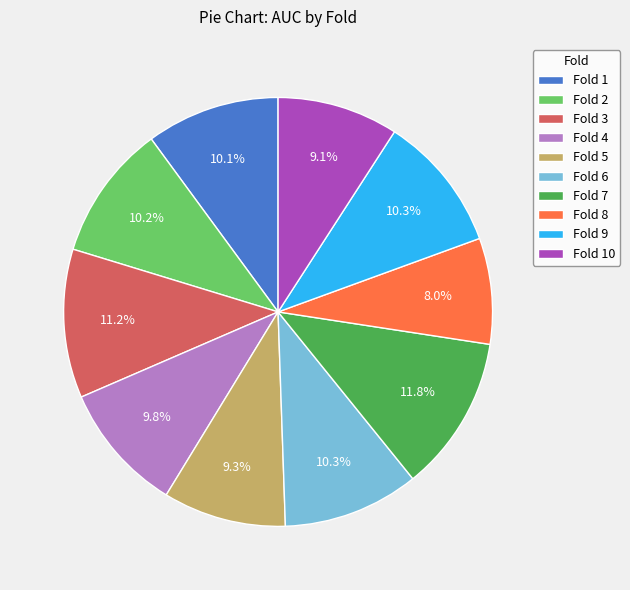

Do Fold 9 and Fold 6 together represent more than half of the pie?

No